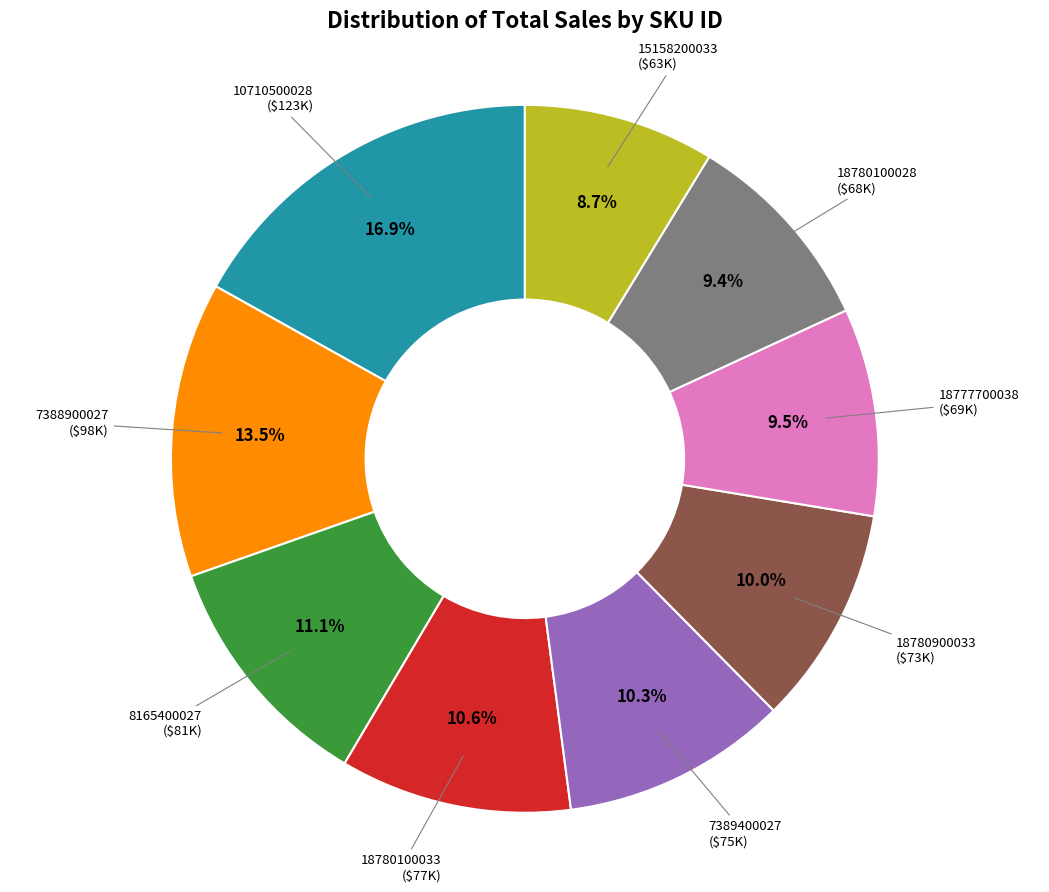

Does 18780900033 ($73K) account for over 50% of the chart?

No